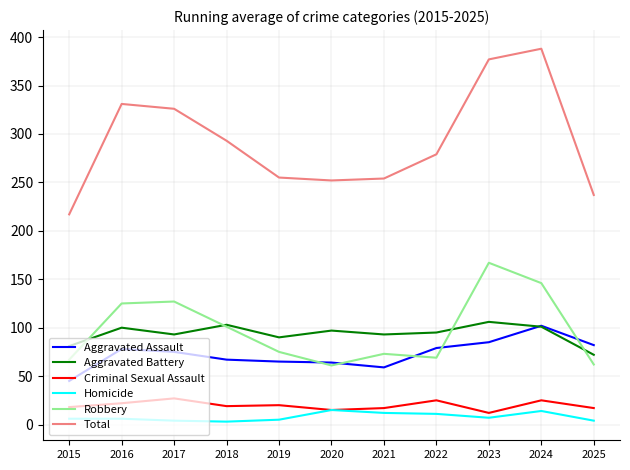

What is the sum of the Robbery values at 2017 and 2016?

252